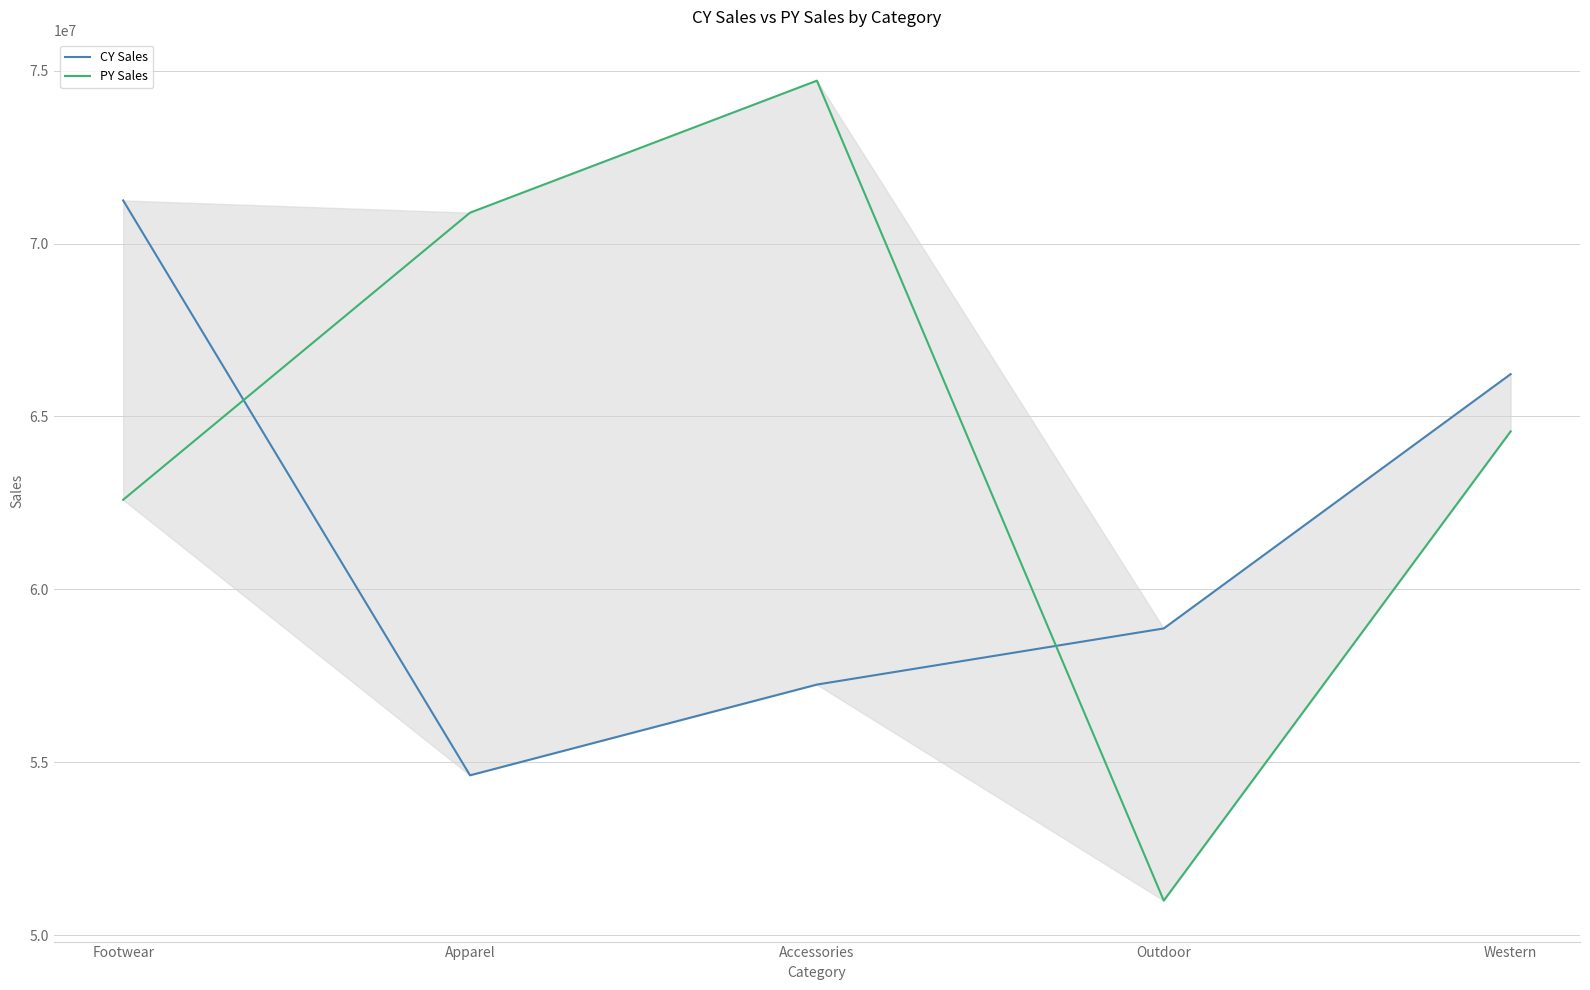

What is the total value across all series at Footwear?

133837041